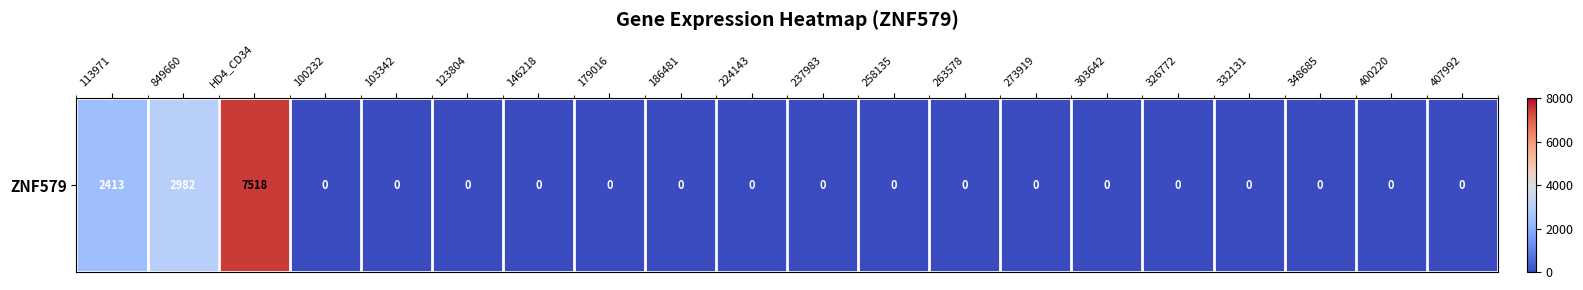

How many data points does each series have?

20